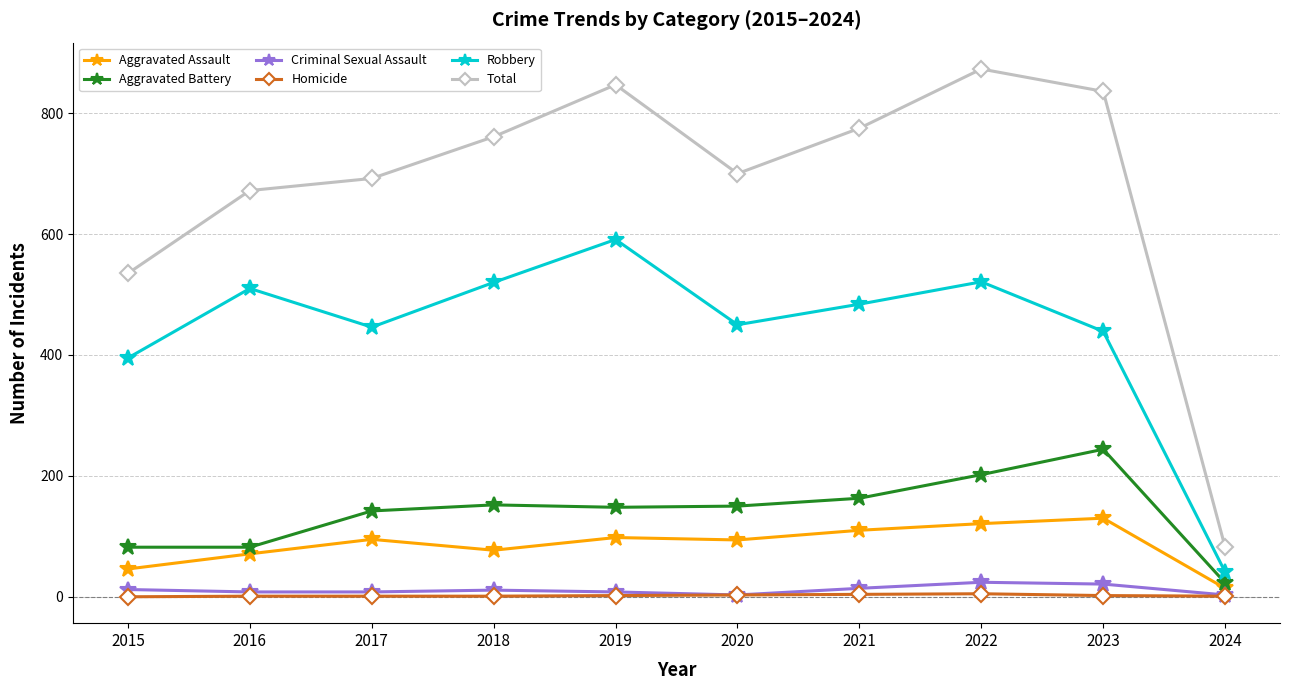

What is the lowest value of the Robbery series?

41